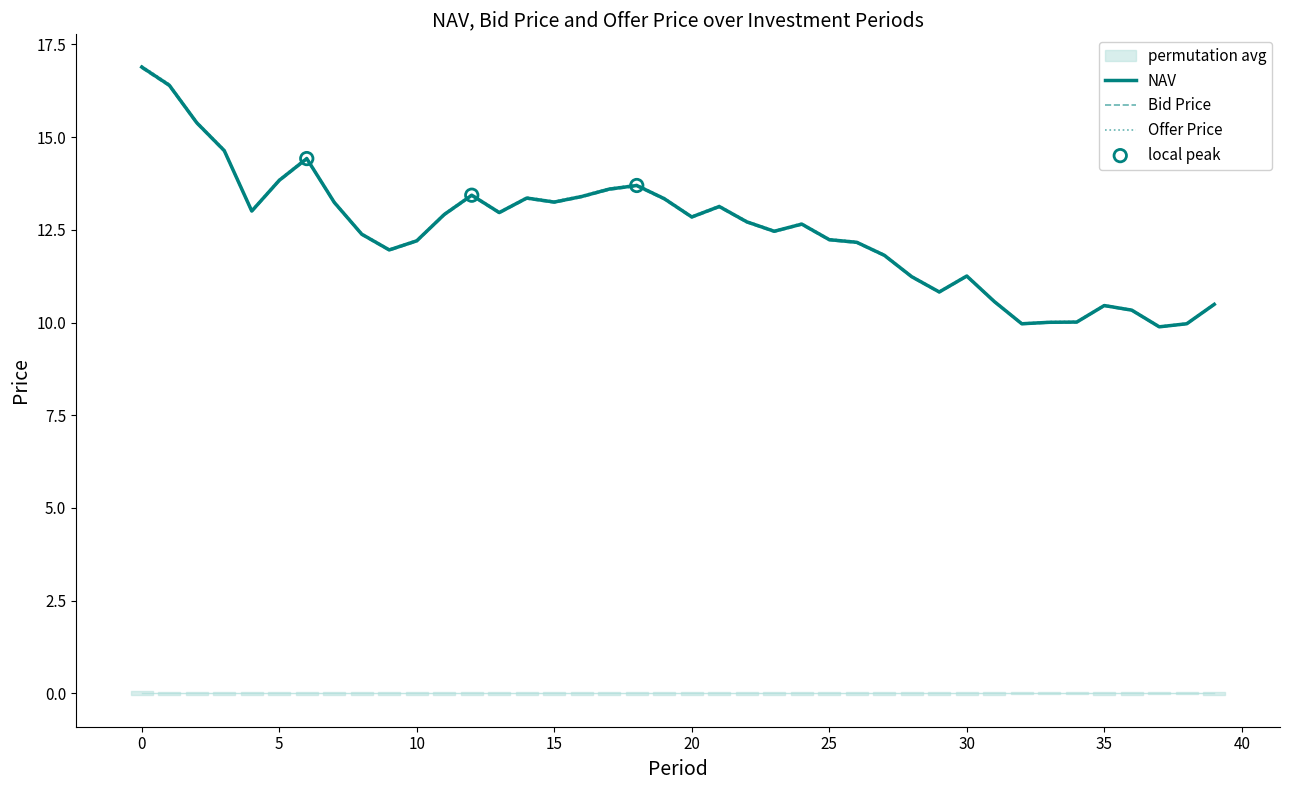

What is the total value across all series at 37?

29.7